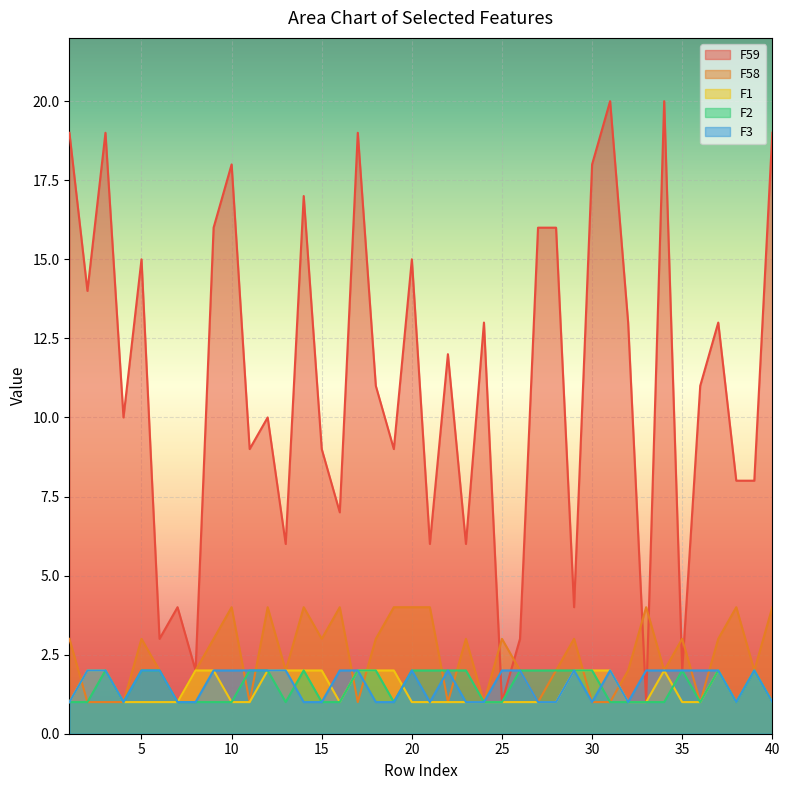

Where does the F59 series first go above 11?

1